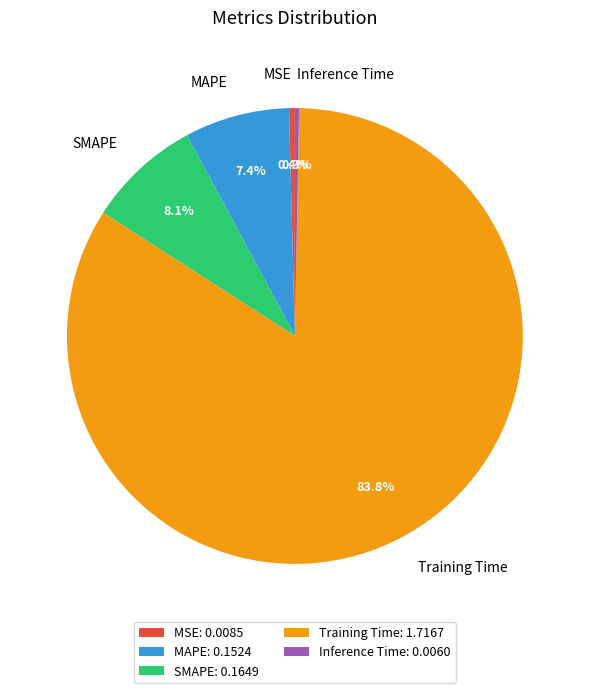

Is MSE the majority of the pie?

No